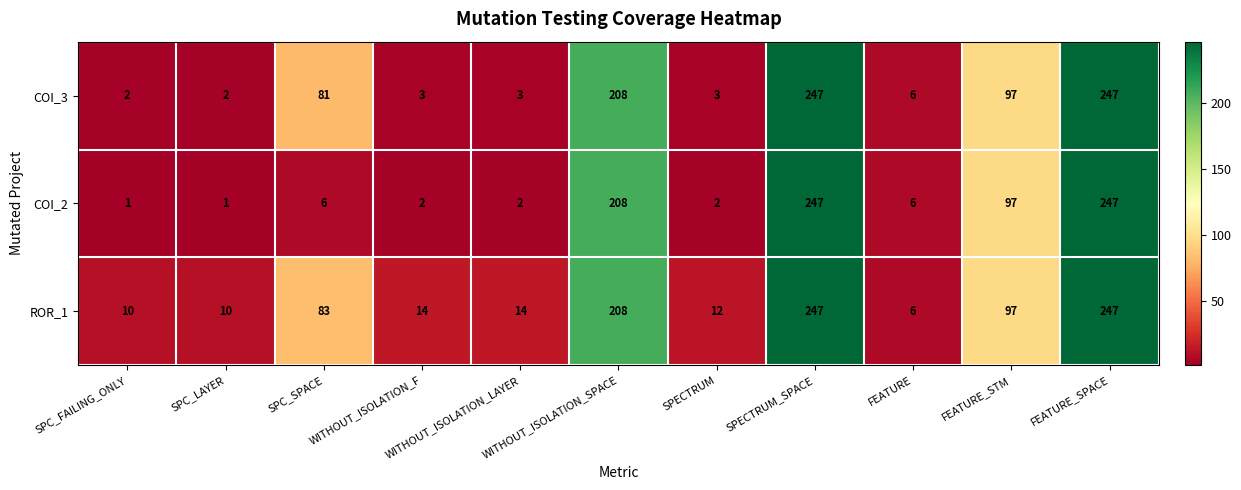

What is the difference between the ROR_1 values at WITHOUT_ISOLATION_F and SPC_FAILING_ONLY?

4